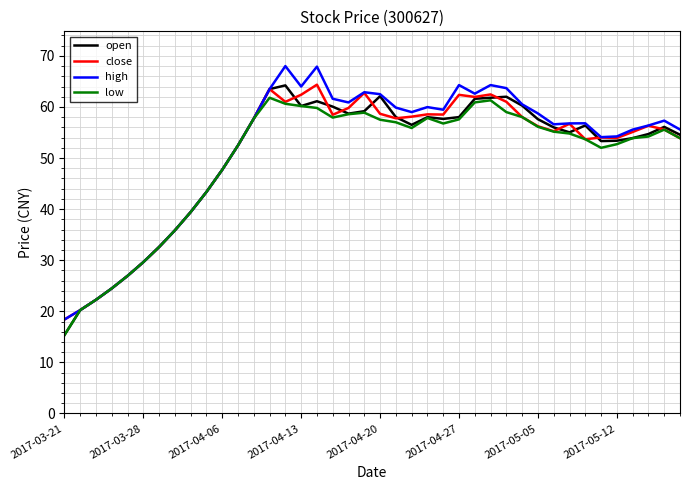

What is the lowest value of the low series?

15.3